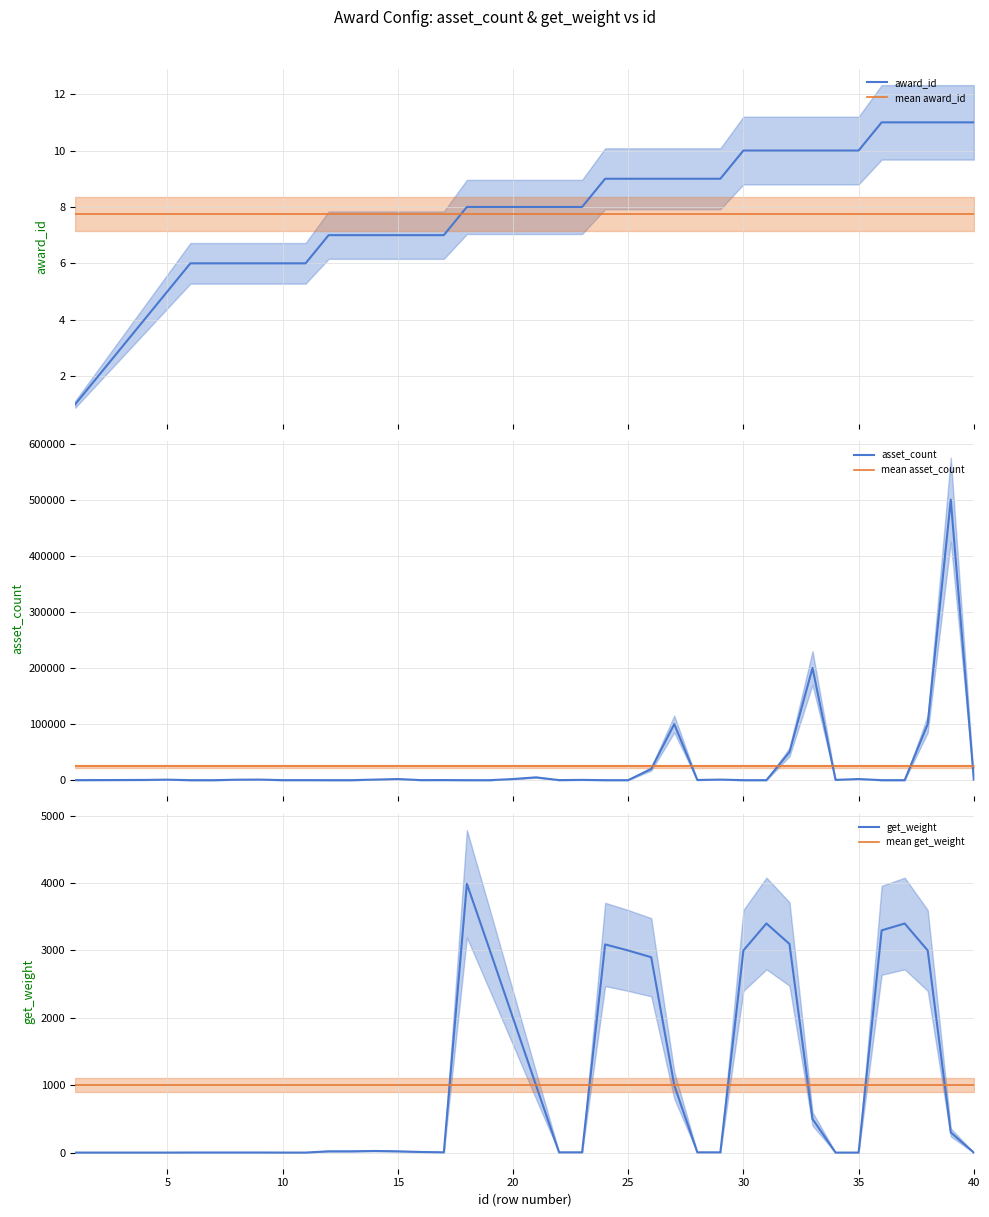

Which series has the largest range (max minus min)?

asset_count